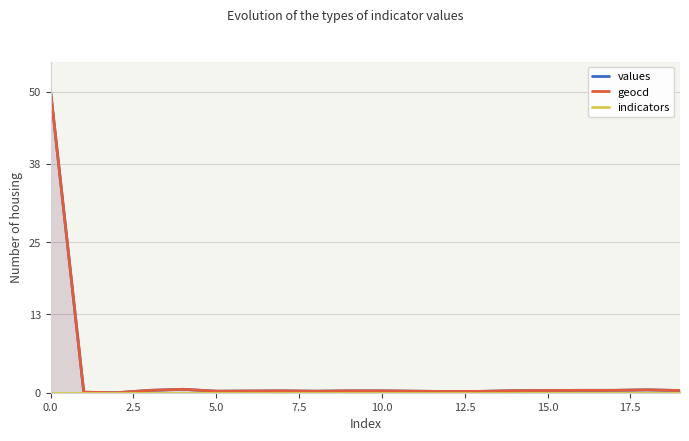

How many lines are shown in the chart?

3